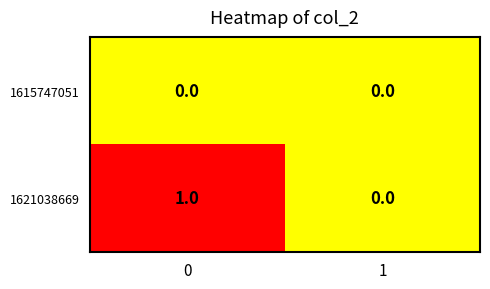

Rank the series by their average value, from highest to lowest.

1621038669, 1615747051